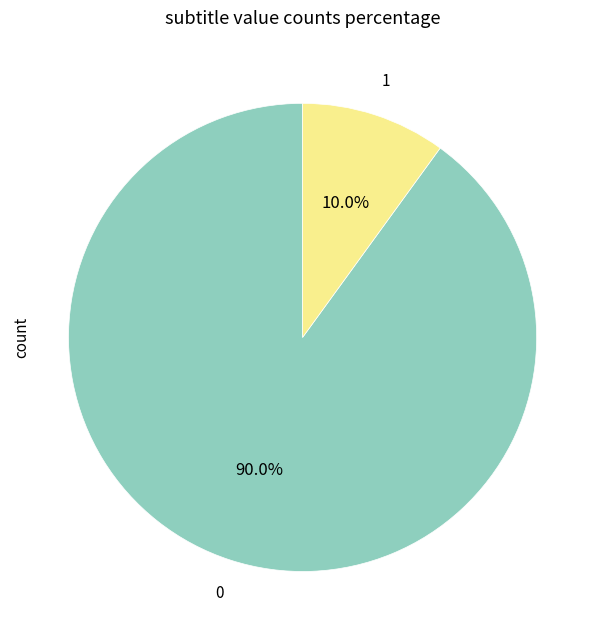

Is there any slice that represents more than half of the pie?

Yes